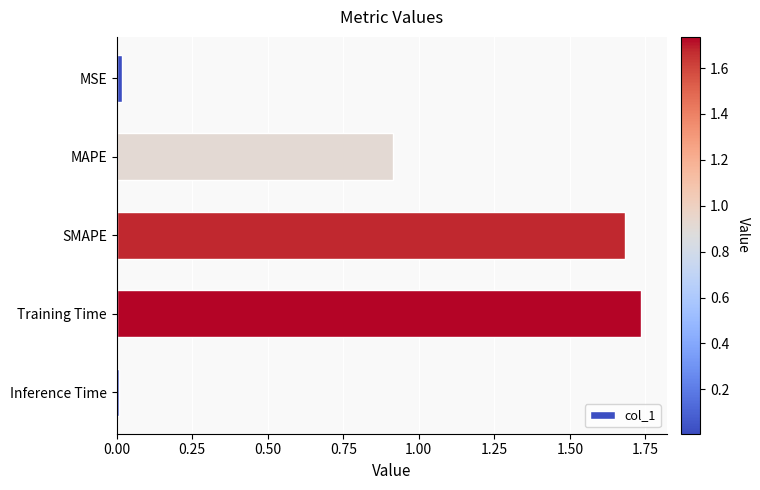

How many categories are shown in the chart?

5